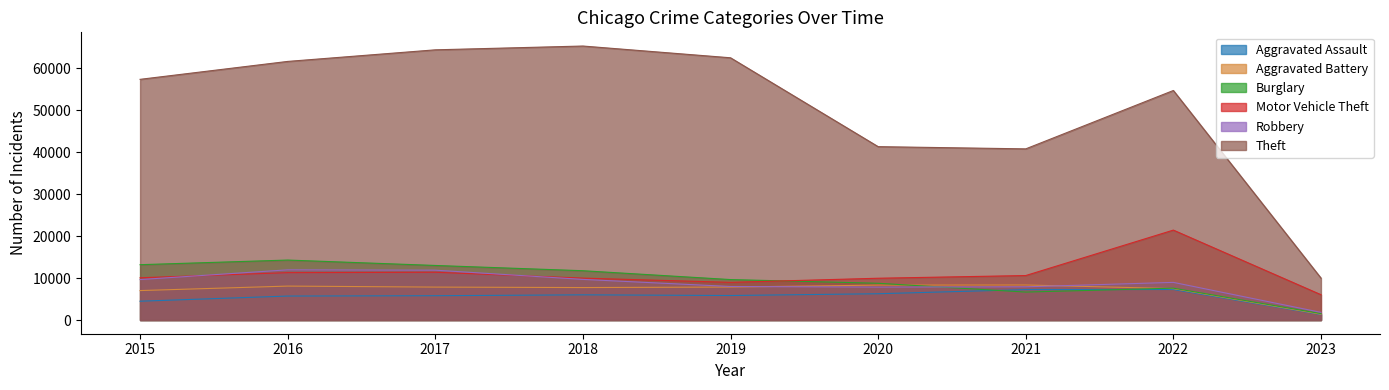

How many interior local valleys does the Theft series have?

1